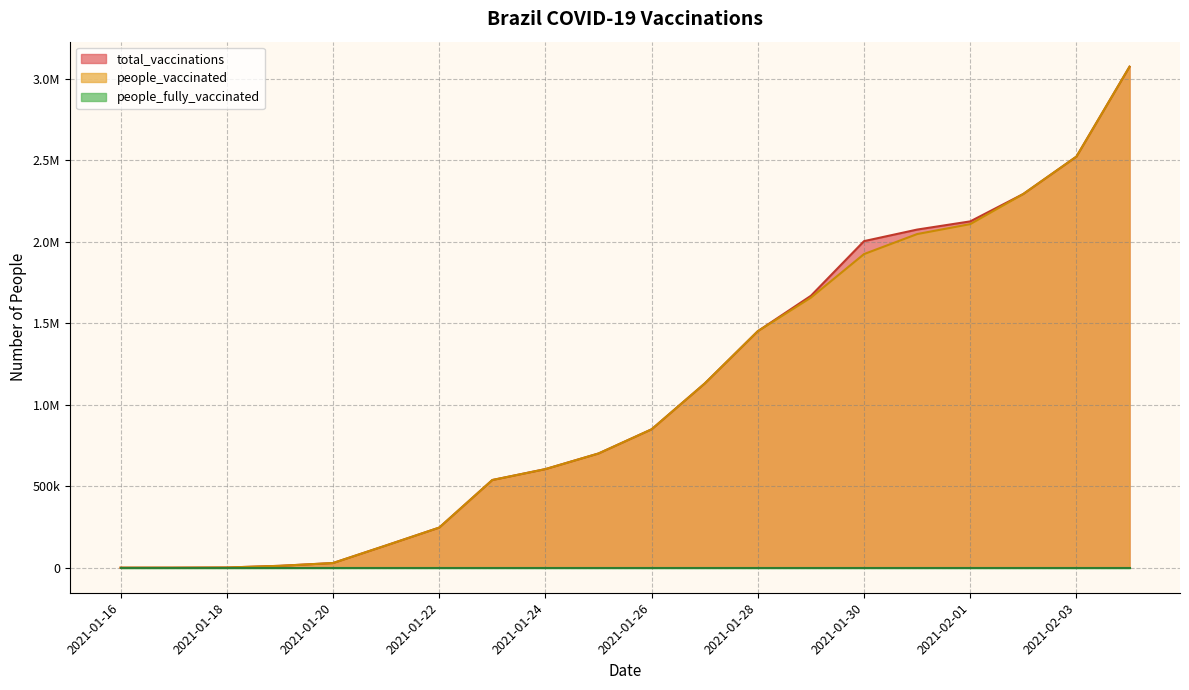

Does the chart have visible grid lines?

Yes